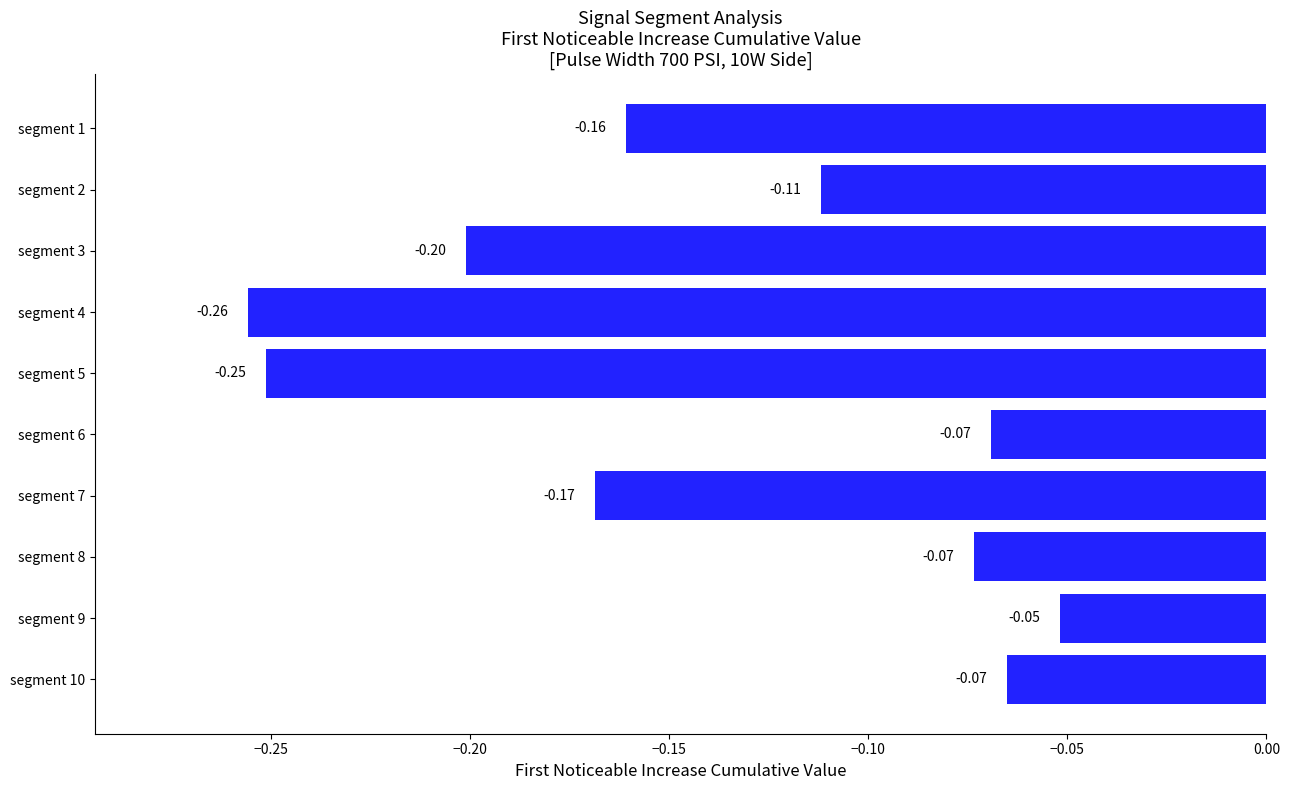

What is the sum of all values?

-1.4